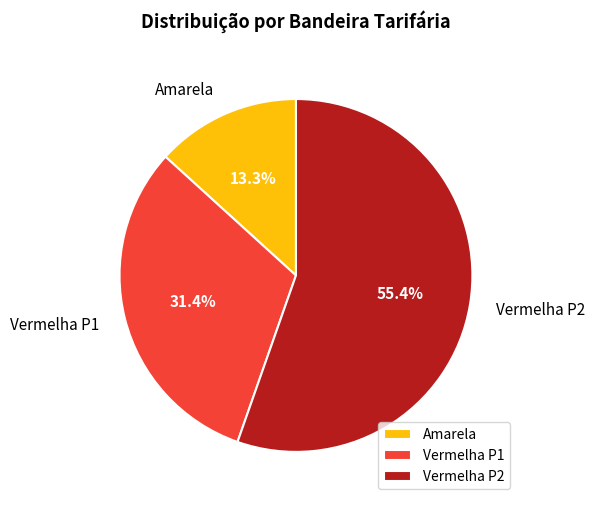

Which category accounts for the majority?

Vermelha P2